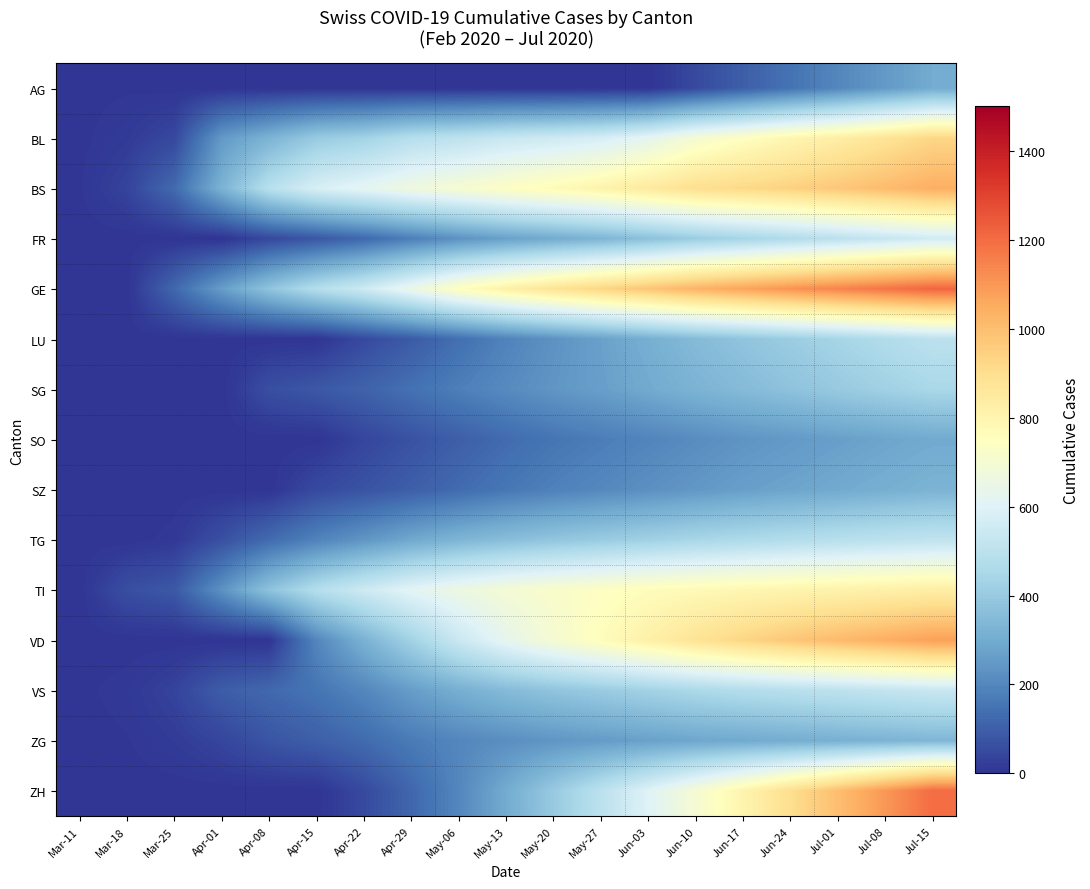

Reading right to left, what are all the values shown in this chart?

AG: Jul-15=300	Jul-08=250	Jul-01=200	Jun-24=150	Jun-17=100	Jun-10=50	Jun-03=0	May-27=0	May-20=0	May-13=0	May-06=0	Apr-29=0	Apr-22=0	Apr-15=0	Apr-08=0	Apr-01=0	Mar-25=0	Mar-18=4	Mar-11=2
BL: Jul-15=927	Jul-08=879	Jul-01=832	Jun-24=793	Jun-17=745	Jun-10=700	Jun-03=625	May-27=575	May-20=553	May-13=536	May-06=506	Apr-29=484	Apr-22=432	Apr-15=403	Apr-08=325	Apr-01=249	Mar-25=46	Mar-18=16	Mar-11=2
BS: Jul-15=1042	Jul-08=1007	Jul-01=972	Jun-24=943	Jun-17=920	Jun-10=896	Jun-03=851	May-27=807	May-20=770	May-13=739	May-06=703	Apr-29=670	Apr-22=623	Apr-15=580	Apr-08=490	Apr-01=323	Mar-25=128	Mar-18=36	Mar-11=4
FR: Jul-15=560	Jul-08=530	Jul-01=500	Jun-24=470	Jun-17=440	Jun-10=410	Jun-03=370	May-27=330	May-20=300	May-13=270	May-06=230	Apr-29=180	Apr-22=125	Apr-15=82	Apr-08=46	Apr-01=0	Mar-25=0	Mar-18=0	Mar-11=0
GE: Jul-15=1215	Jul-08=1180	Jul-01=1145	Jun-24=1110	Jun-17=1070	Jun-10=1030	Jun-03=980	May-27=930	May-20=880	May-13=820	May-06=750	Apr-29=650	Apr-22=550	Apr-15=480	Apr-08=380	Apr-01=260	Mar-25=122	Mar-18=0	Mar-11=0
LU: Jul-15=500	Jul-08=470	Jul-01=440	Jun-24=410	Jun-17=380	Jun-10=350	Jun-03=310	May-27=270	May-20=230	May-13=190	May-06=140	Apr-29=90	Apr-22=50	Apr-15=0	Apr-08=0	Apr-01=0	Mar-25=0	Mar-18=0	Mar-11=0
SG: Jul-15=450	Jul-08=425	Jul-01=400	Jun-24=375	Jun-17=350	Jun-10=325	Jun-03=295	May-27=265	May-20=240	May-13=210	May-06=180	Apr-29=145	Apr-22=110	Apr-15=84	Apr-08=62	Apr-01=0	Mar-25=0	Mar-18=0	Mar-11=0
SO: Jul-15=295	Jul-08=280	Jul-01=265	Jun-24=250	Jun-17=235	Jun-10=215	Jun-03=195	May-27=175	May-20=155	May-13=130	May-06=100	Apr-29=70	Apr-22=40	Apr-15=0	Apr-08=0	Apr-01=0	Mar-25=0	Mar-18=0	Mar-11=0
SZ: Jul-15=325	Jul-08=310	Jul-01=295	Jun-24=280	Jun-17=265	Jun-10=245	Jun-03=225	May-27=205	May-20=185	May-13=160	May-06=130	Apr-29=100	Apr-22=72	Apr-15=50	Apr-08=0	Apr-01=0	Mar-25=0	Mar-18=0	Mar-11=0
TG: Jul-15=512	Jul-08=500	Jul-01=488	Jun-24=475	Jun-17=460	Jun-10=445	Jun-03=425	May-27=405	May-20=385	May-13=360	May-06=330	Apr-29=290	Apr-22=240	Apr-15=190	Apr-08=130	Apr-01=65	Mar-25=10	Mar-18=0	Mar-11=0
TI: Jul-15=830	Jul-08=820	Jul-01=810	Jun-24=800	Jun-17=790	Jun-10=775	Jun-03=760	May-27=740	May-20=720	May-13=695	May-06=660	Apr-29=614	Apr-22=550	Apr-15=480	Apr-08=376	Apr-01=229	Mar-25=85	Mar-18=62	Mar-11=0
VD: Jul-15=1080	Jul-08=1045	Jul-01=1010	Jun-24=975	Jun-17=930	Jun-10=880	Jun-03=820	May-27=760	May-20=700	May-13=630	May-06=540	Apr-29=430	Apr-22=320	Apr-15=200	Apr-08=0	Apr-01=0	Mar-25=0	Mar-18=0	Mar-11=0
VS: Jul-15=535	Jul-08=520	Jul-01=505	Jun-24=490	Jun-17=475	Jun-10=455	Jun-03=430	May-27=405	May-20=380	May-13=350	May-06=310	Apr-29=260	Apr-22=200	Apr-15=154	Apr-08=124	Apr-01=96	Mar-25=35	Mar-18=11	Mar-11=3
ZG: Jul-15=335	Jul-08=325	Jul-01=315	Jun-24=305	Jun-17=295	Jun-10=285	Jun-03=270	May-27=255	May-20=240	May-13=220	May-06=200	Apr-29=170	Apr-22=130	Apr-15=100	Apr-08=76	Apr-01=40	Mar-25=18	Mar-18=5	Mar-11=0
ZH: Jul-15=1200	Jul-08=1100	Jul-01=1000	Jun-24=900	Jun-17=800	Jun-10=700	Jun-03=600	May-27=500	May-20=400	May-13=300	May-06=200	Apr-29=120	Apr-22=50	Apr-15=0	Apr-08=0	Apr-01=0	Mar-25=0	Mar-18=0	Mar-11=0